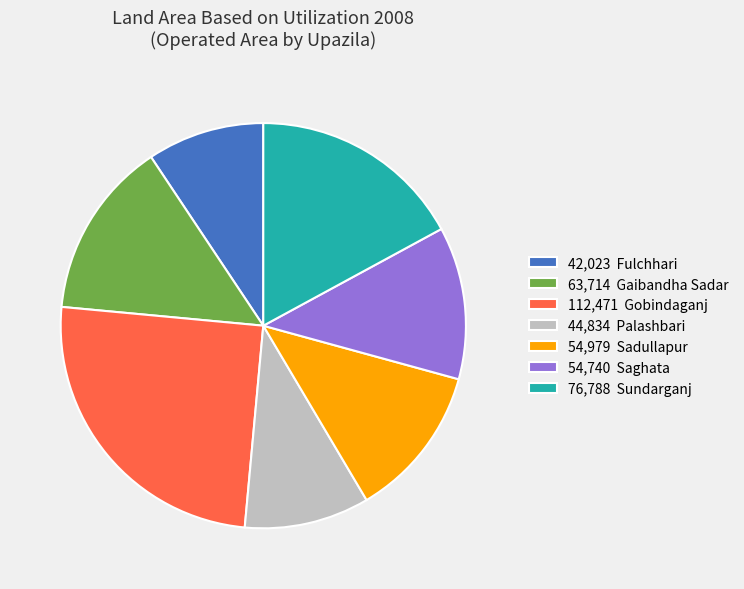

Which has a higher value, 44,834 Palashbari or 63,714 Gaibandha Sadar?

63,714 Gaibandha Sadar